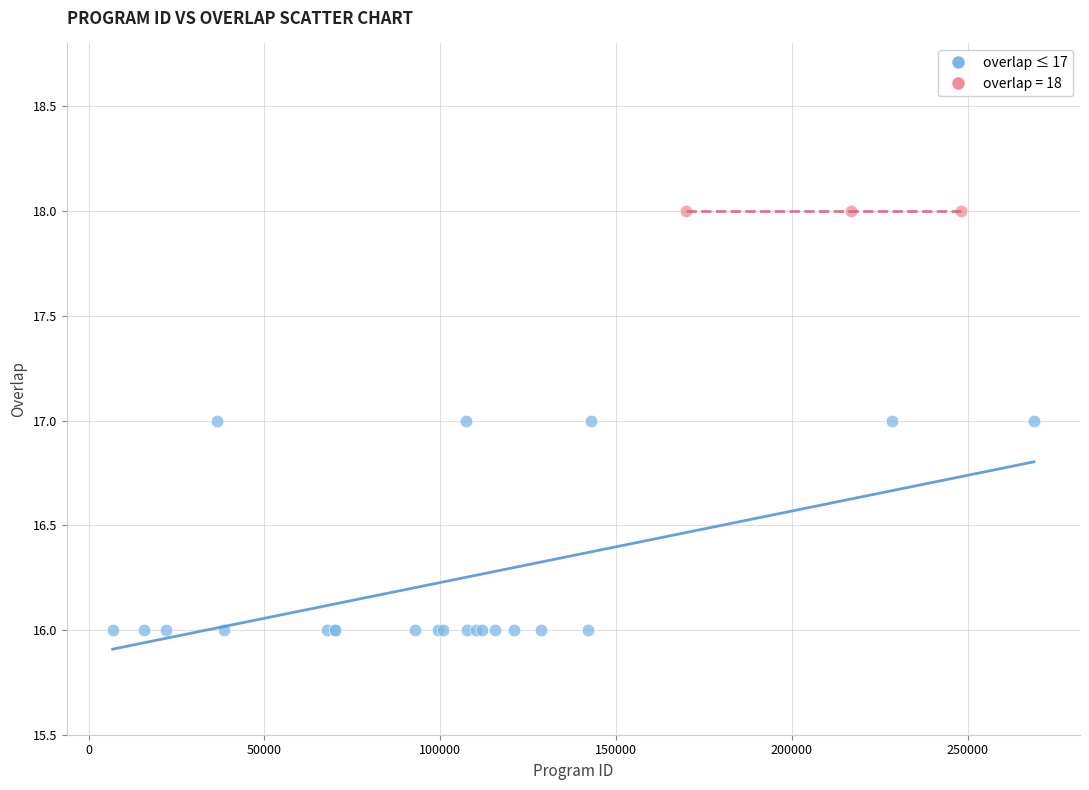

Which series reaches the minimum Y coordinate?

overlap ≤ 17